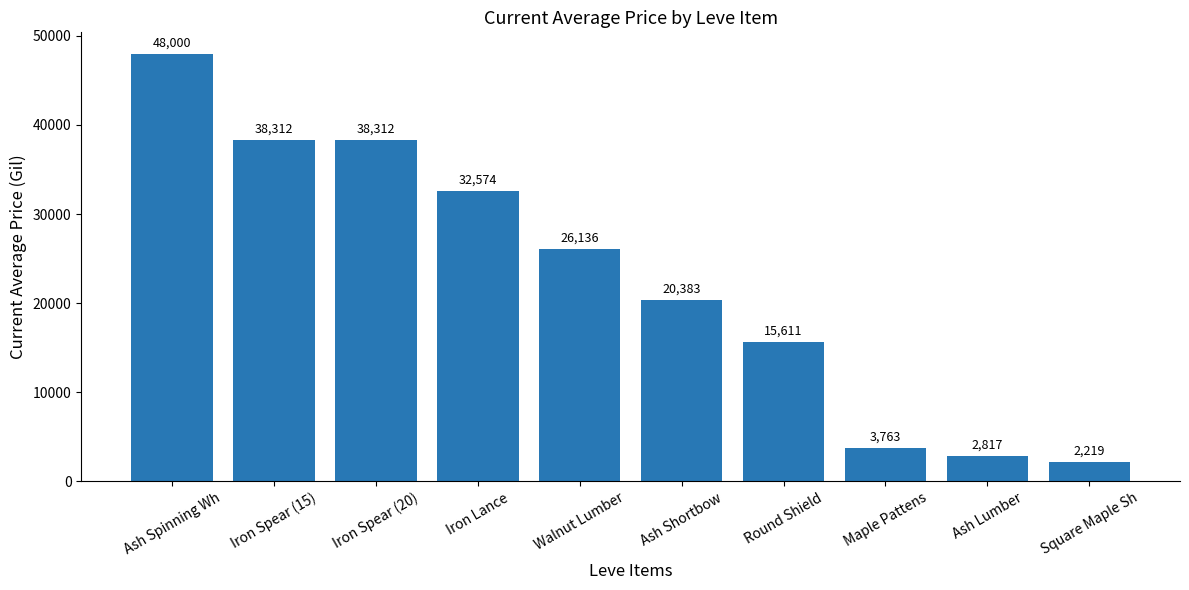

What is the label of the 4th bar from the left?

Iron Lance